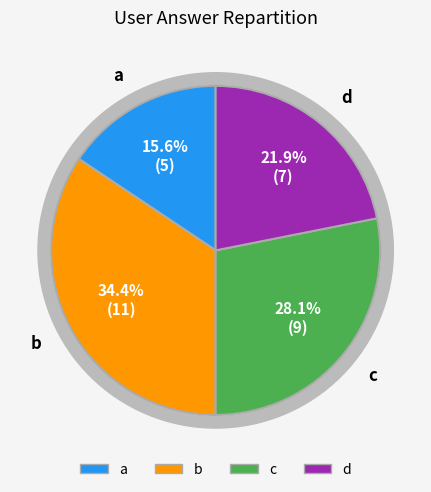

What percentage is NOT represented by d?

78.1%